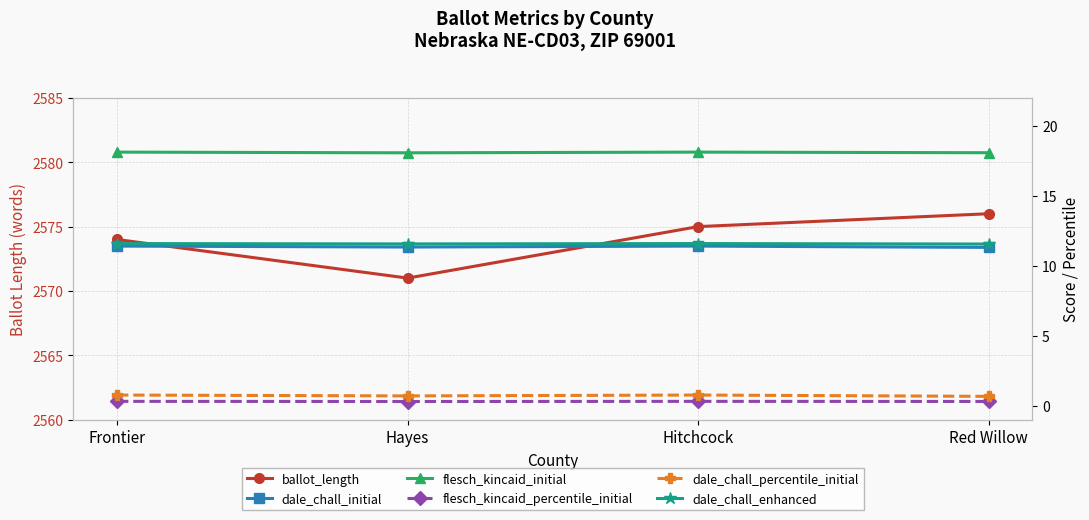

What is the difference between the highest and lowest values at Red Willow?

2575.7